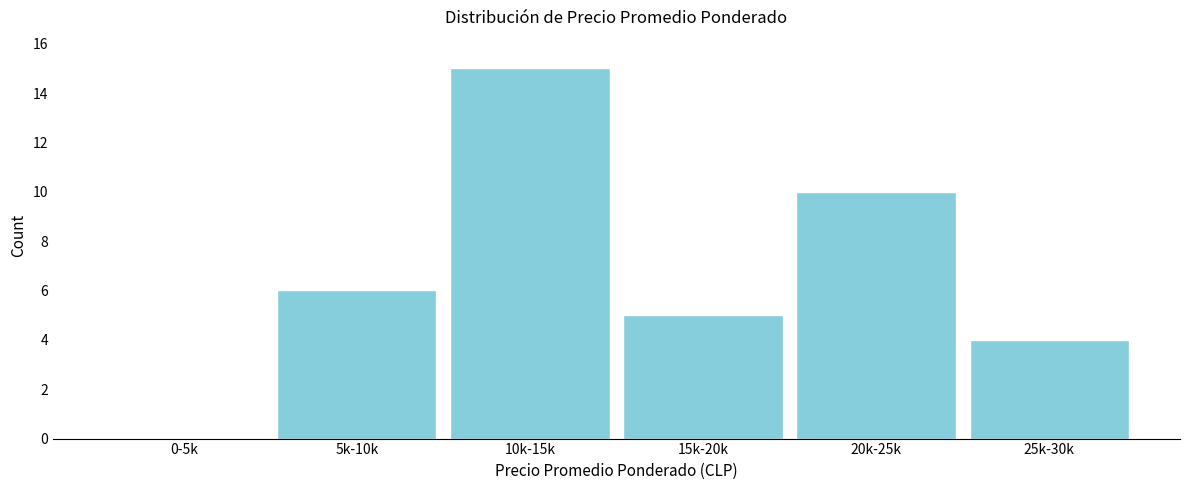

Reading left to right, extract all data points from this chart.

0-5k=0	5k-10k=6	10k-15k=15	15k-20k=5	20k-25k=10	25k-30k=4